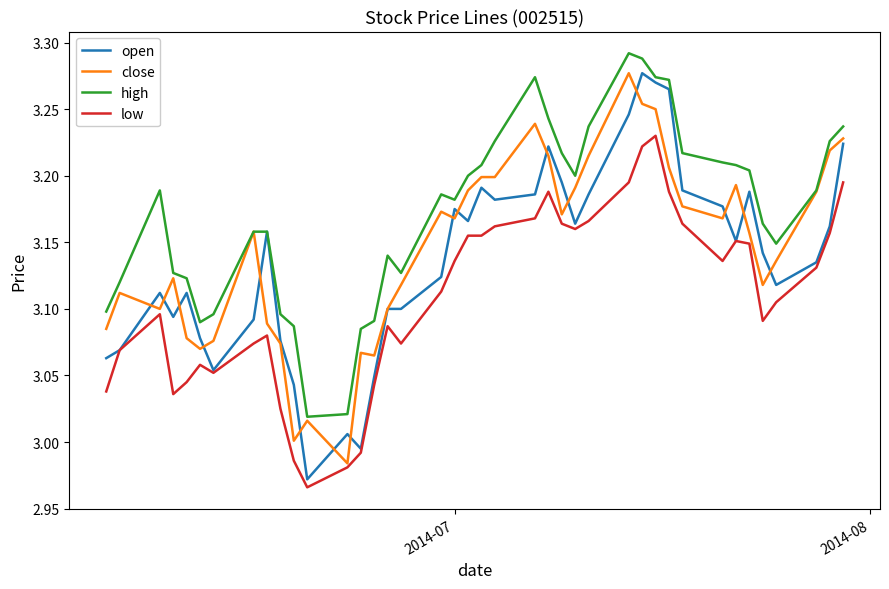

Is this an area chart (filled region under the line)?

No